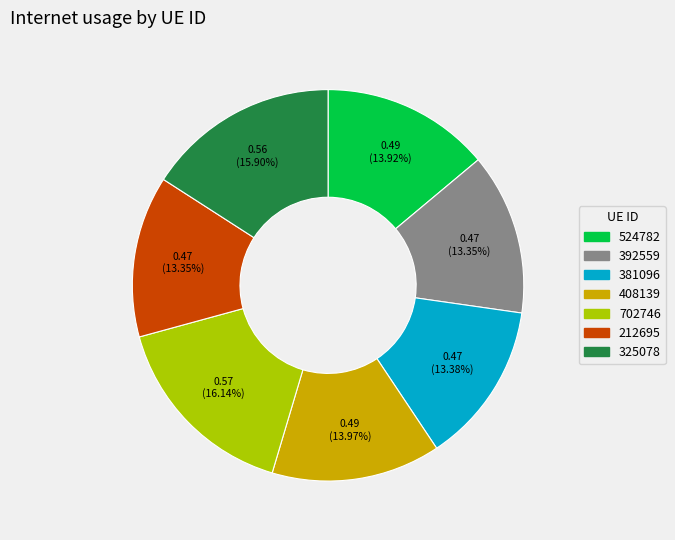

Does 212695 account for over 50% of the chart?

No